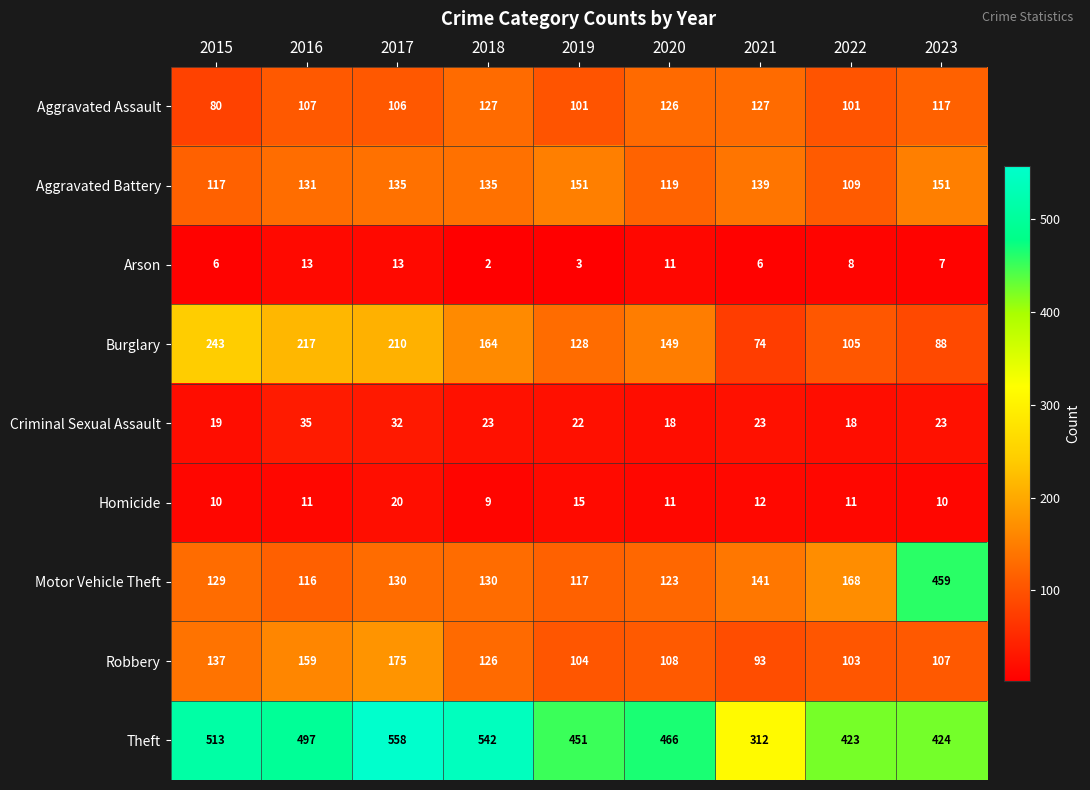

Which category has the lowest value across all series?

2018